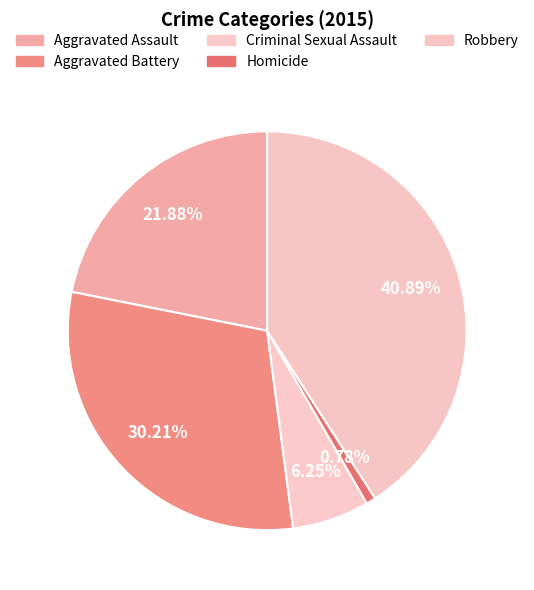

Does any single category account for the majority?

No